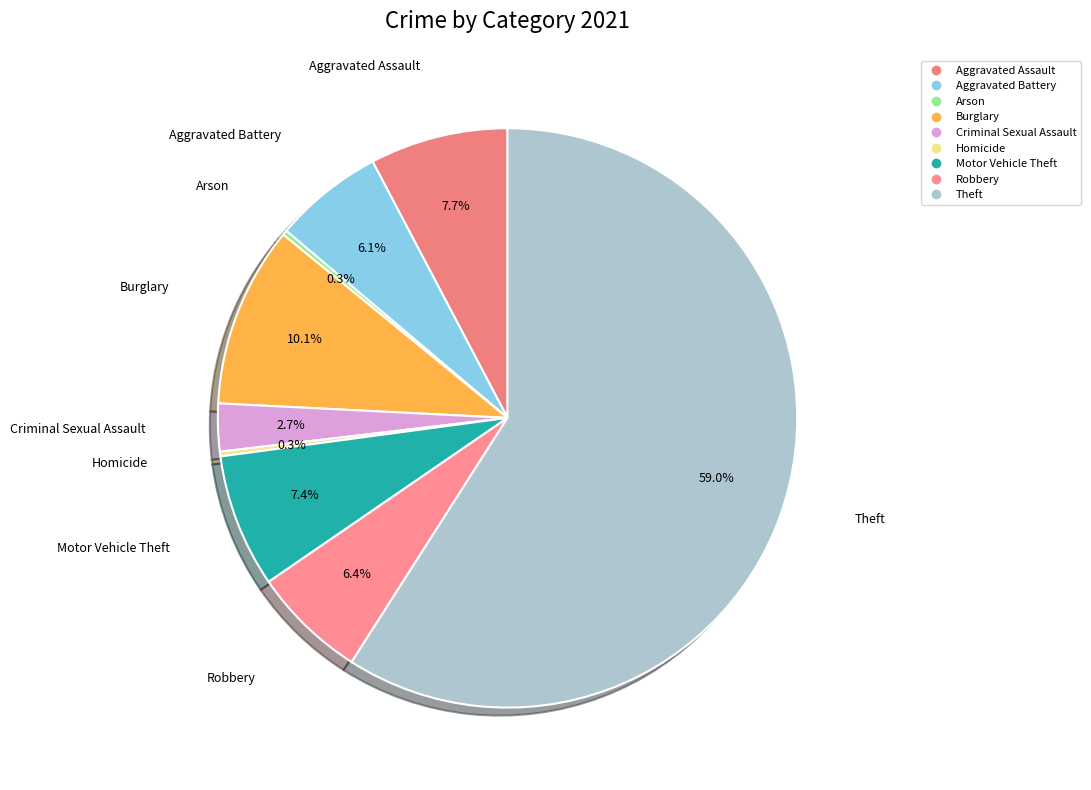

To the nearest percent, what is the difference between the largest and smallest slice percentages?

59%